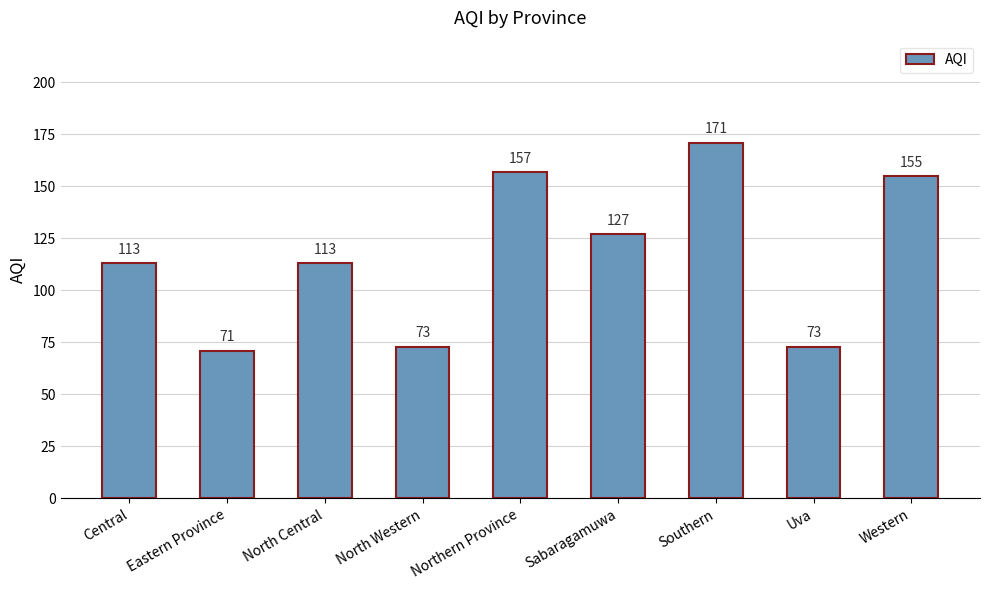

Reading right to left, transcribe all the data shown in this chart.

155	73	171	127	157	73	113	71	113